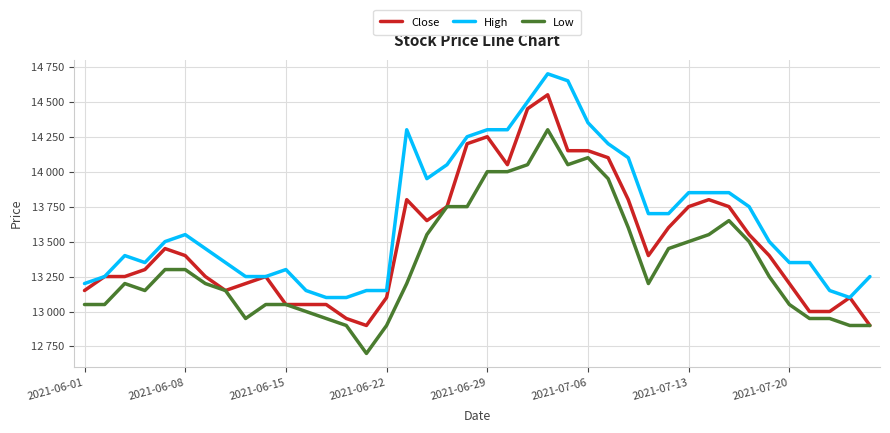

Reading left to right, list all the values displayed in this chart.

Close: 13150	13250	13250	13300	13450	13400	13250	13150	13200	13250	13050	13050	13050	12950	12900	13100	13800	13650	13750	14200	14250	14050	14450	14550	14150	14150	14100	13800	13400	13600	13750	13800	13750	13550	13400	13200	13000	13000	13100	12900
High: 13200	13250	13400	13350	13500	13550	13450	13350	13250	13250	13300	13150	13100	13100	13150	13150	14300	13950	14050	14250	14300	14300	14500	14700	14650	14350	14200	14100	13700	13700	13850	13850	13850	13750	13500	13350	13350	13150	13100	13250
Low: 13050	13050	13200	13150	13300	13300	13200	13150	12950	13050	13050	13000	12950	12900	12700	12900	13200	13550	13750	13750	14000	14000	14050	14300	14050	14100	13950	13600	13200	13450	13500	13550	13650	13500	13250	13050	12950	12950	12900	12900